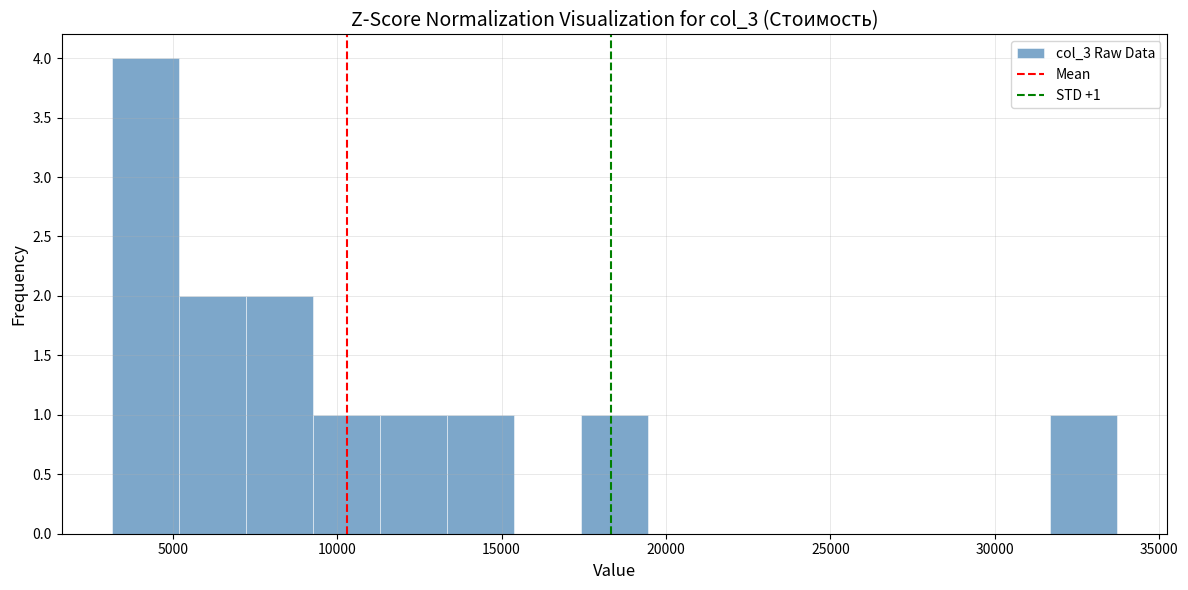

Over which range of the x-axis is the bar tallest?

3000 to 5000